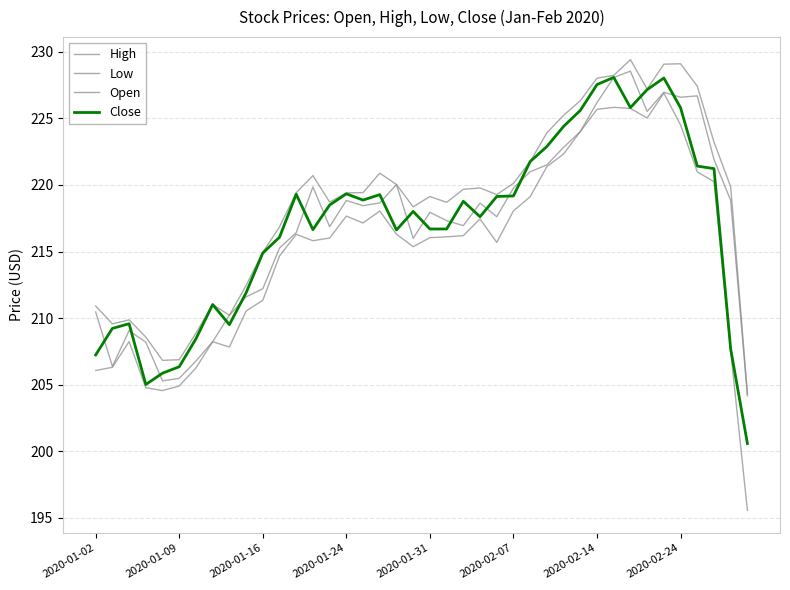

Is this an area chart (filled region under the line)?

No